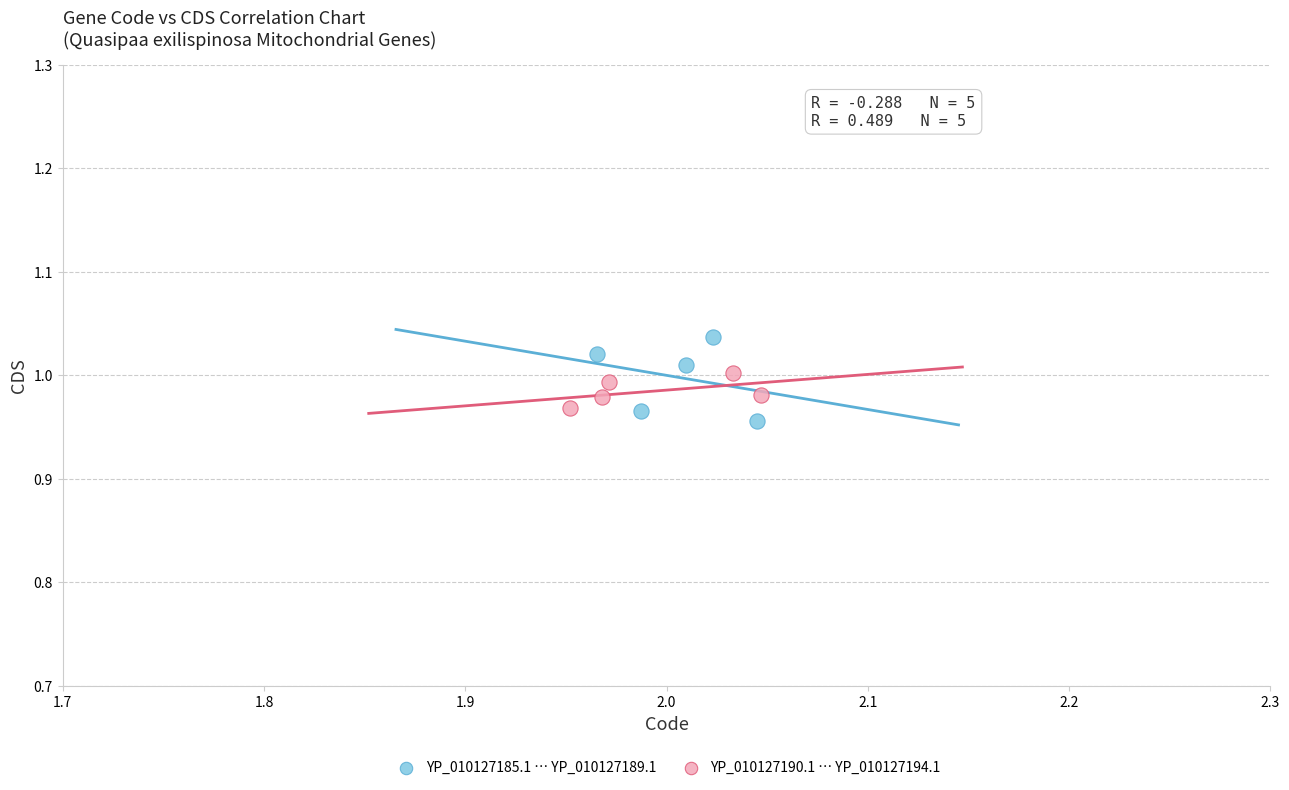

Which series has the largest Y range (max minus min)?

YP_010127185.1 … YP_010127189.1